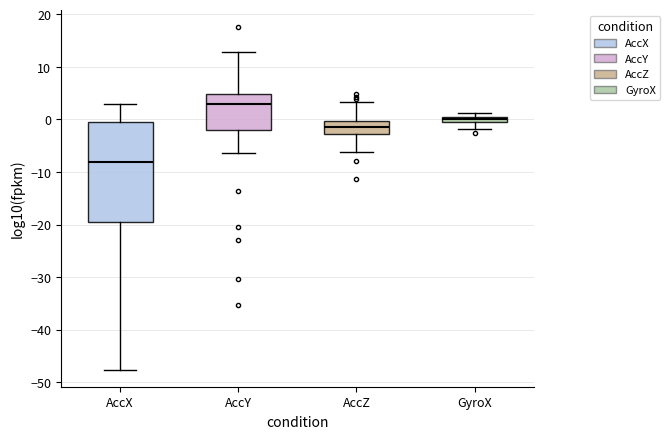

Which box is the tallest, from its lower edge to its upper edge?

AccX